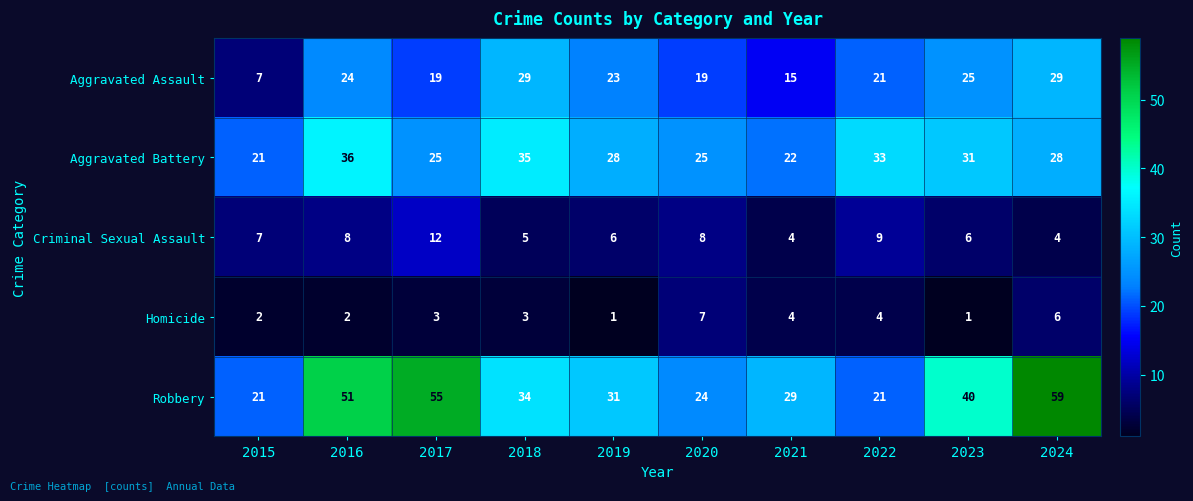

Which series changed the most between 2021 and 2024?

Robbery